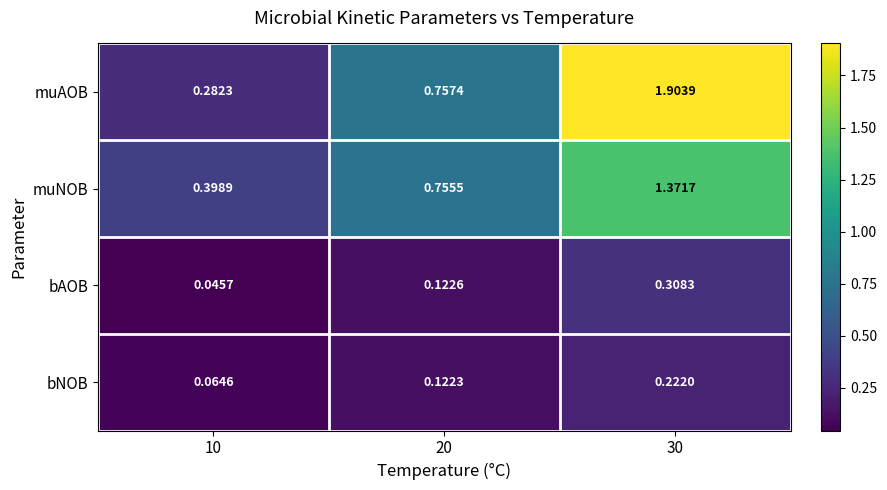

At which category does the chart reach its minimum across all series?

10